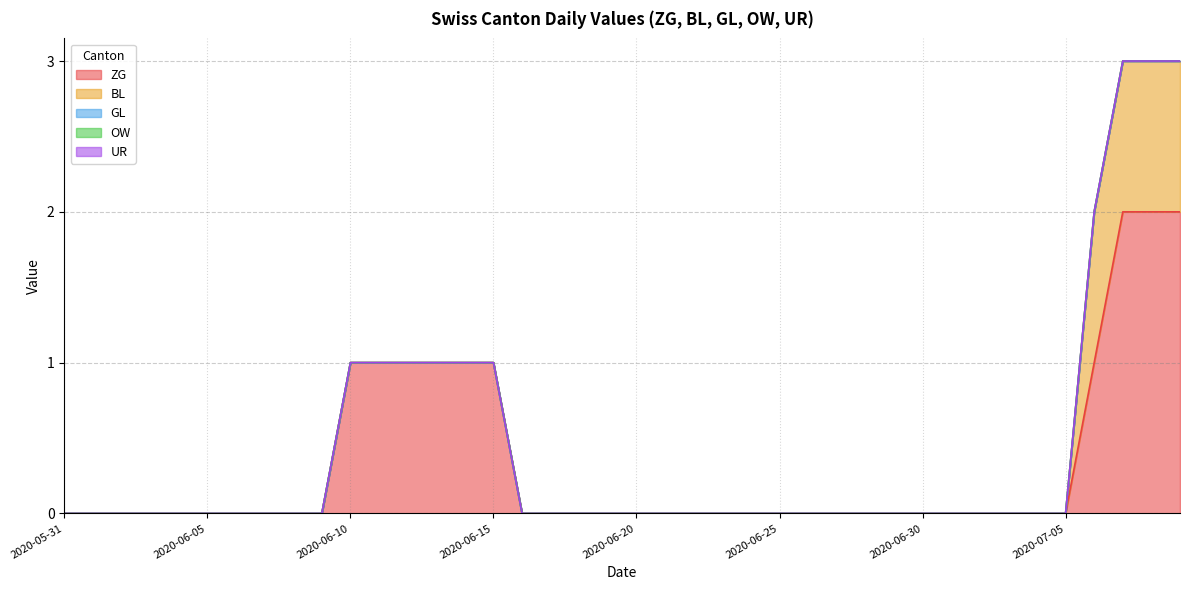

How many times do UR and GL cross each other?

1